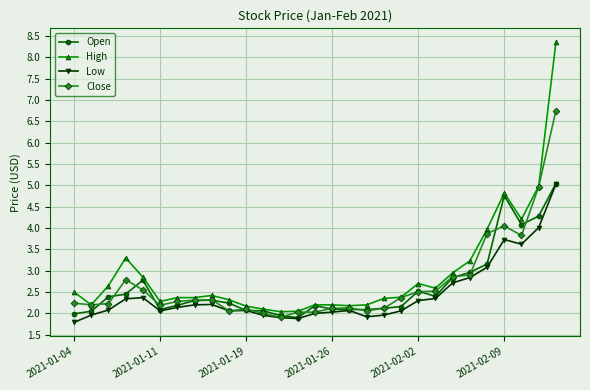

Which series has the largest range (max minus min)?

High